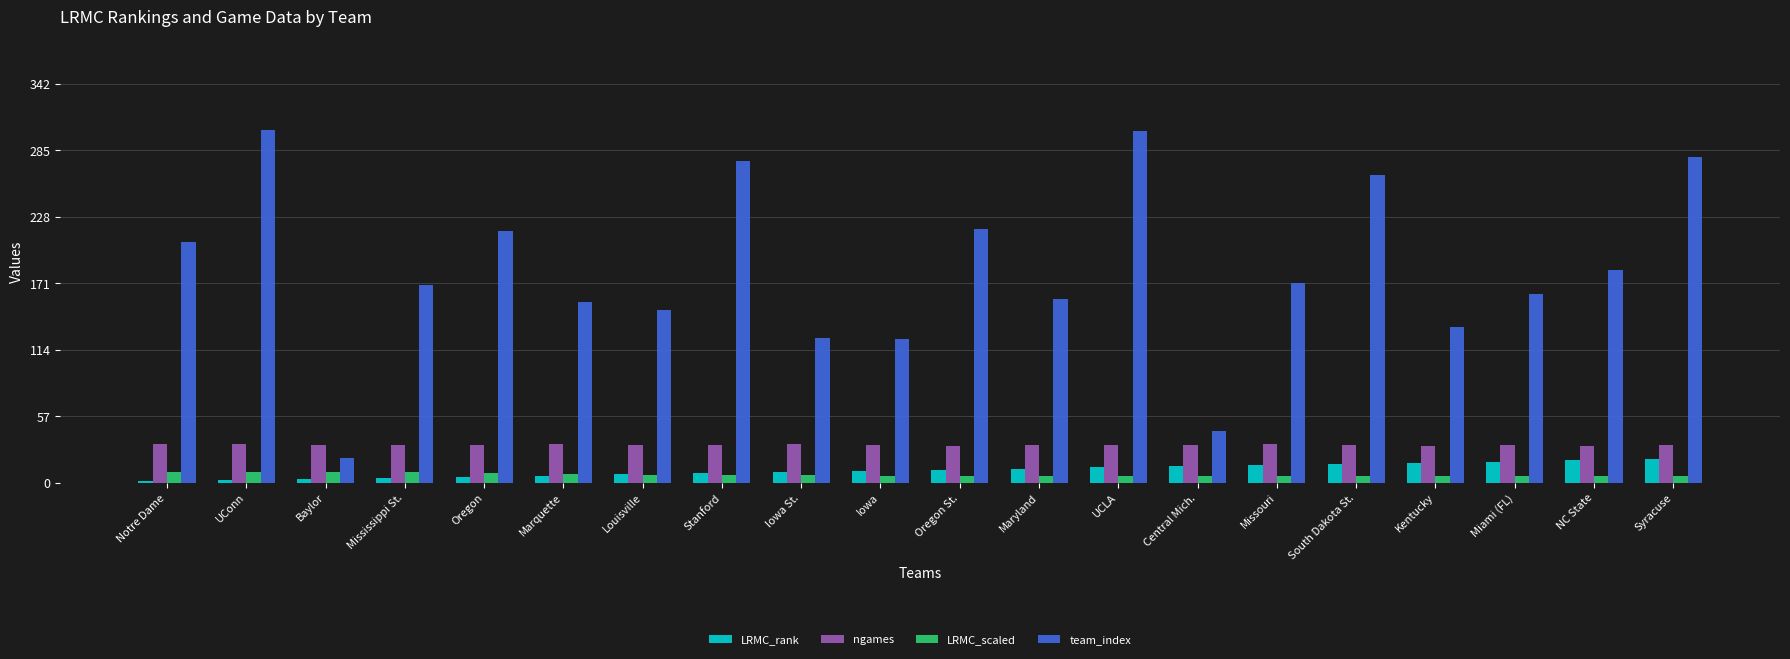

Which series changed the most between Notre Dame and Syracuse?

team_index